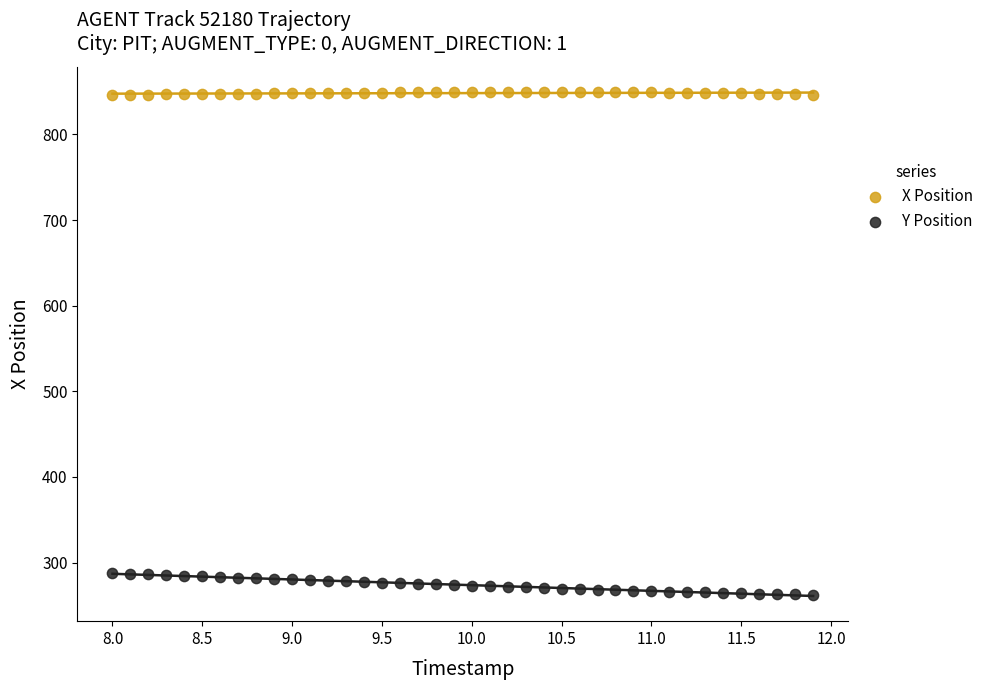

Across all data points, what is the range of X values (max minus min)?

3.9